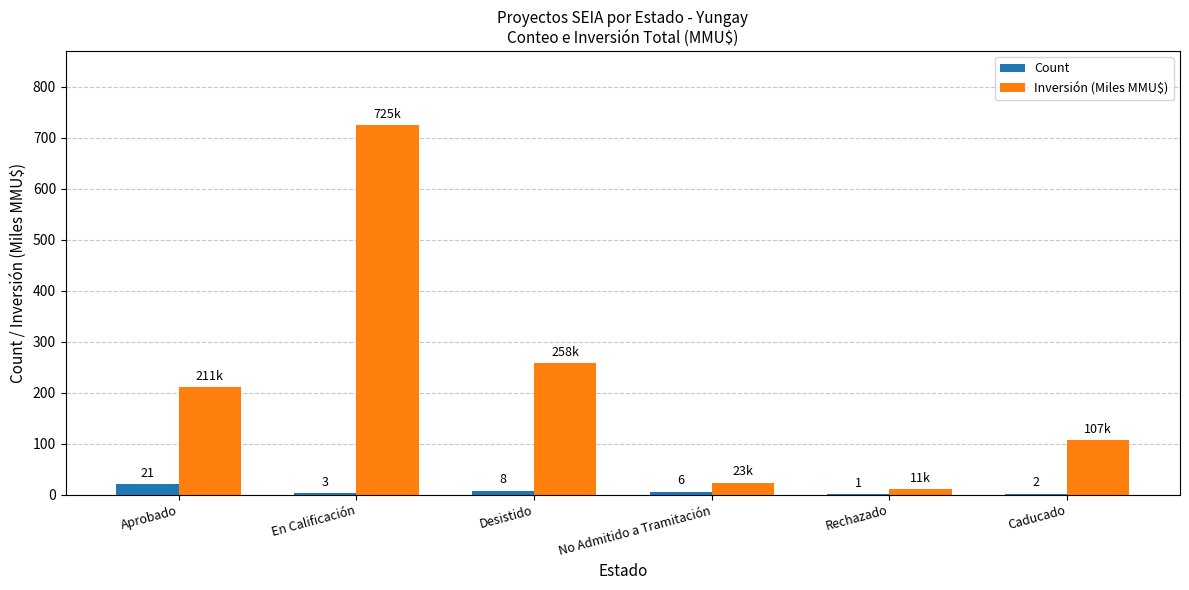

What is the sum of all Count values?

41.0